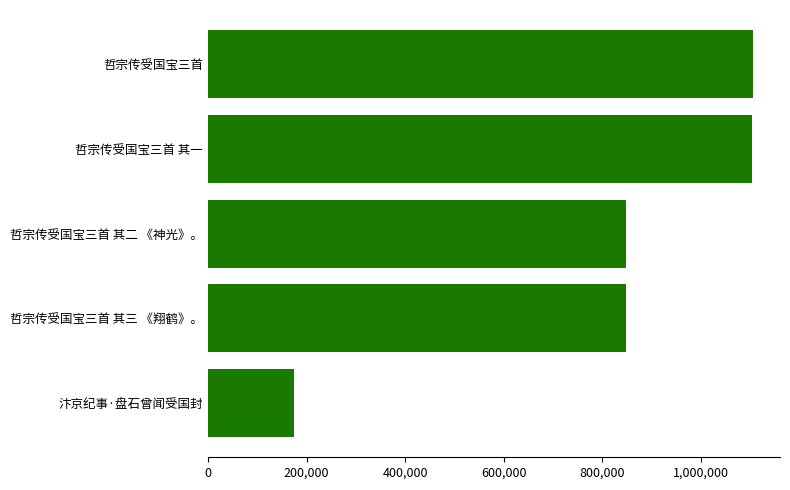

What is the maximum value shown in the chart?

1104684